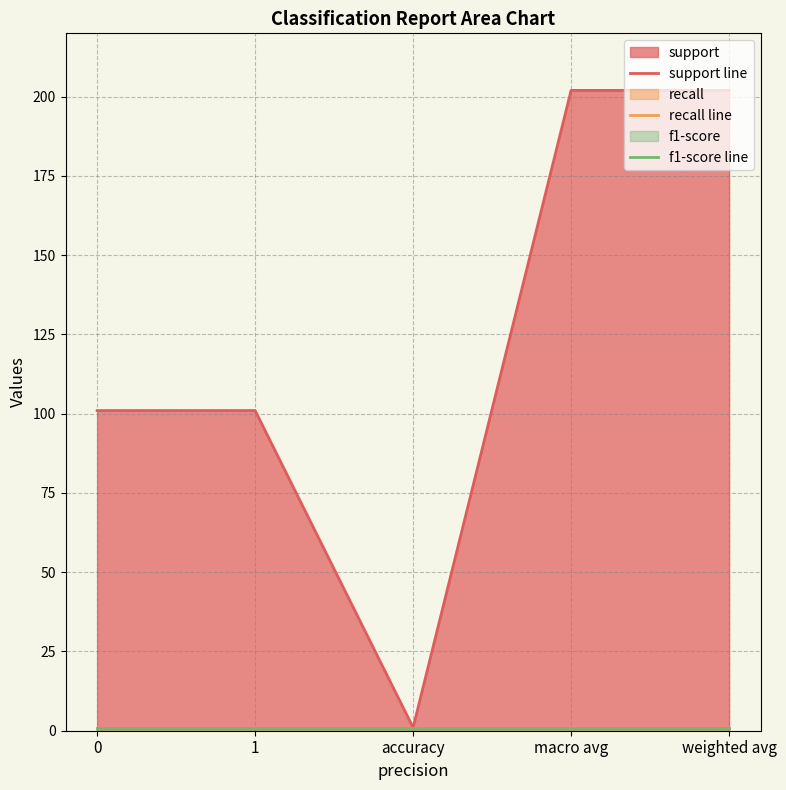

At which category is the sum across all series the highest?

macro avg